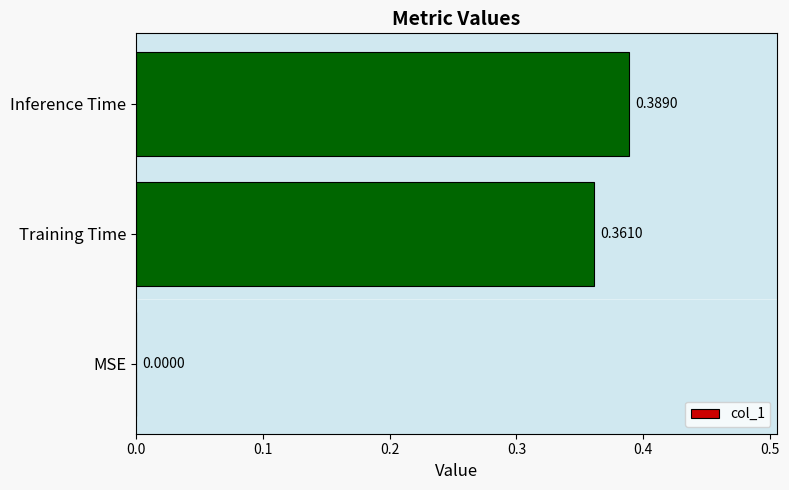

How many values exceed 0?

2